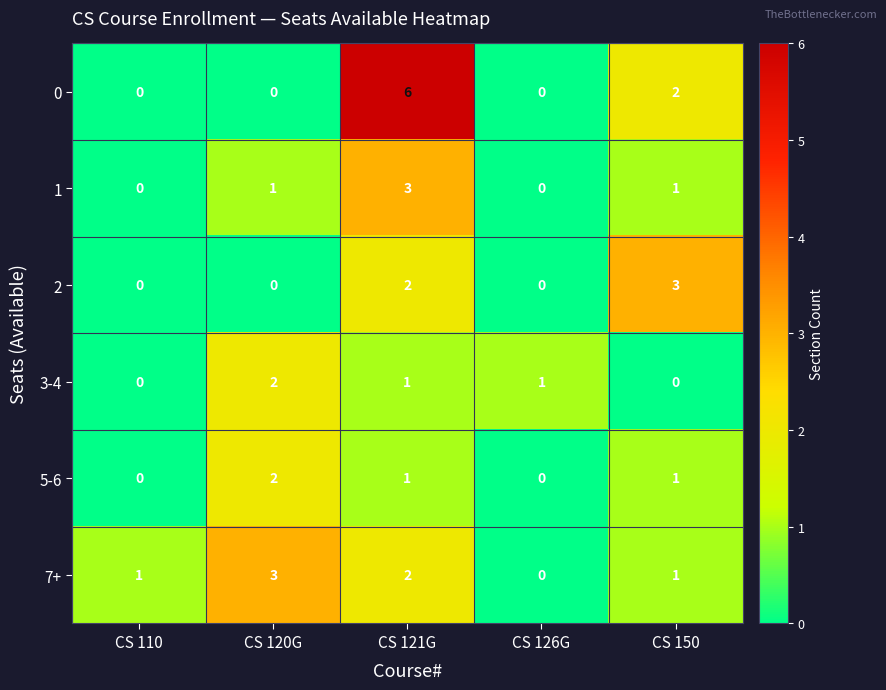

True or false: 5-6 has a value of -1 at CS 110.

False